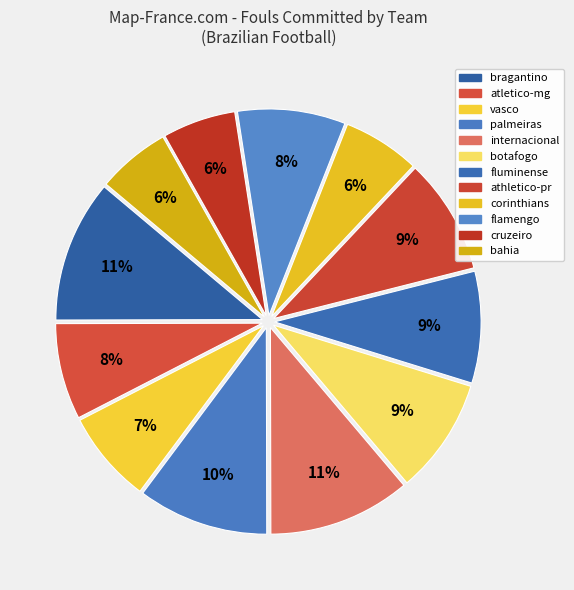

Count the number of slices in the pie.

12